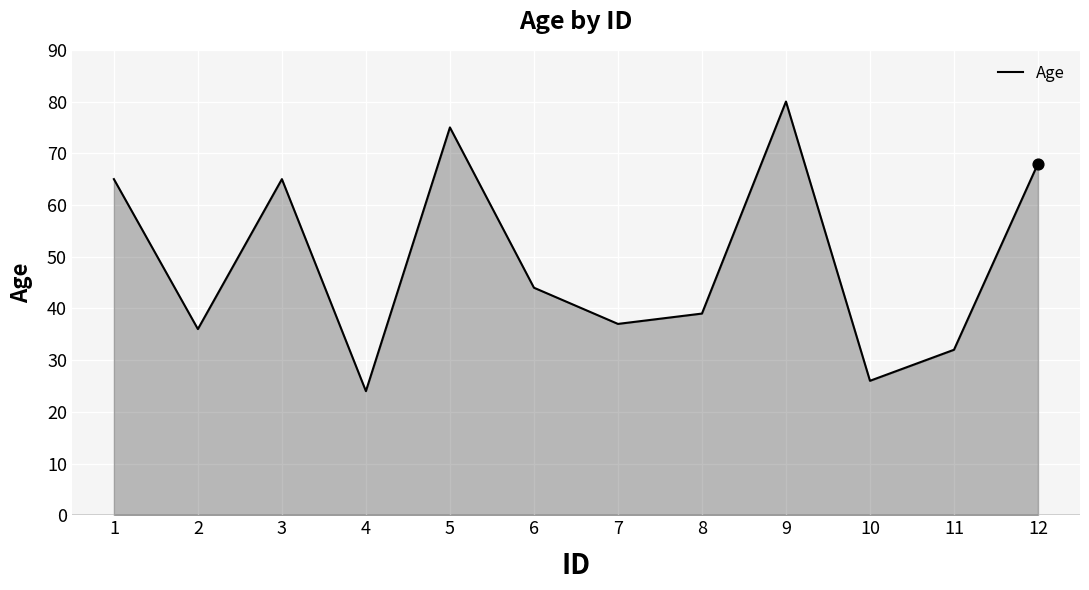

Which has a higher value, 12 or 8?

12